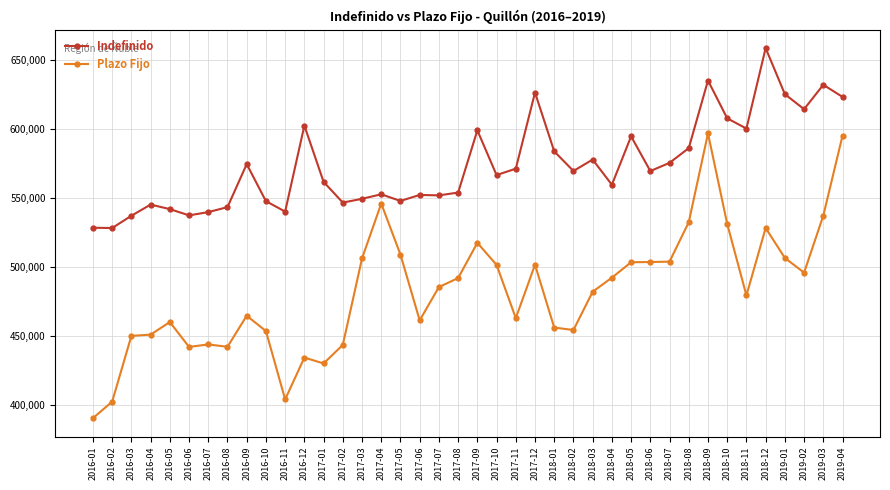

True or false: Indefinido has more than 2 points higher than both neighbors.

True